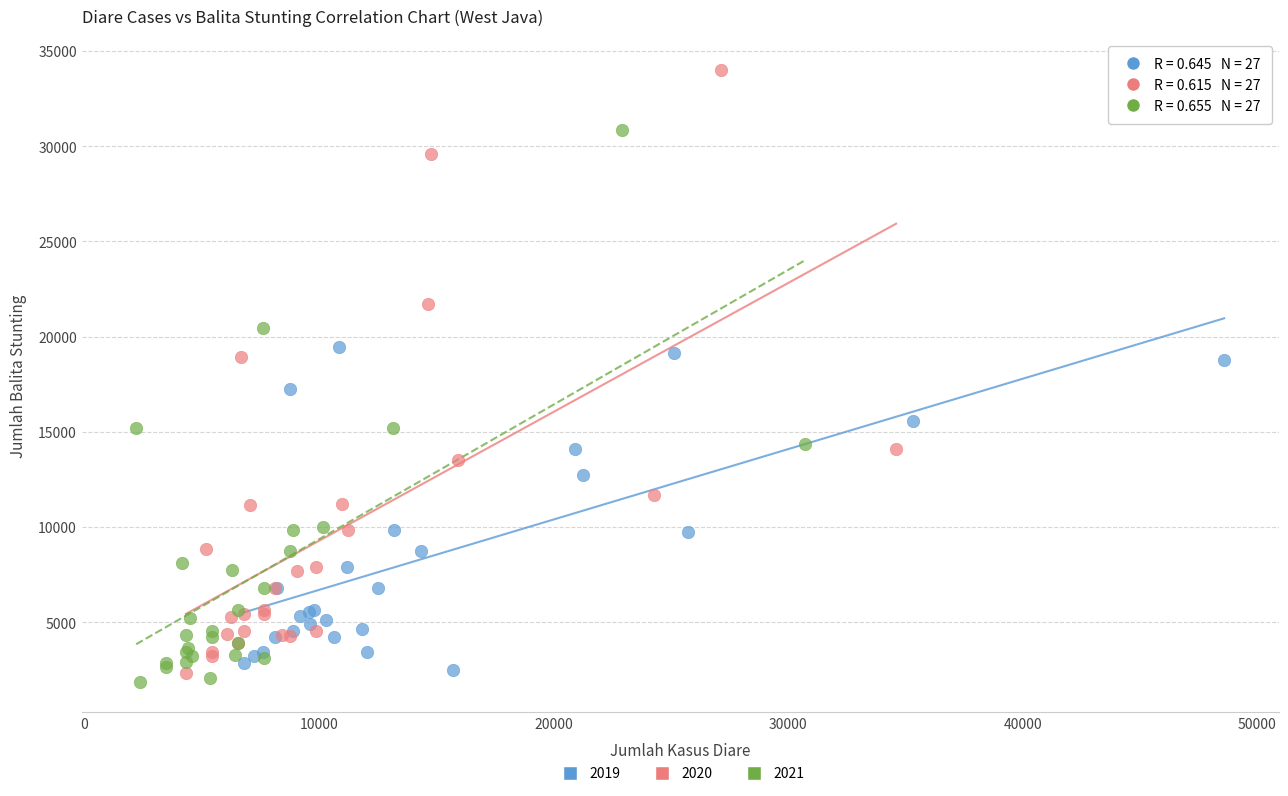

Which series has the widest spread of Y values?

2020